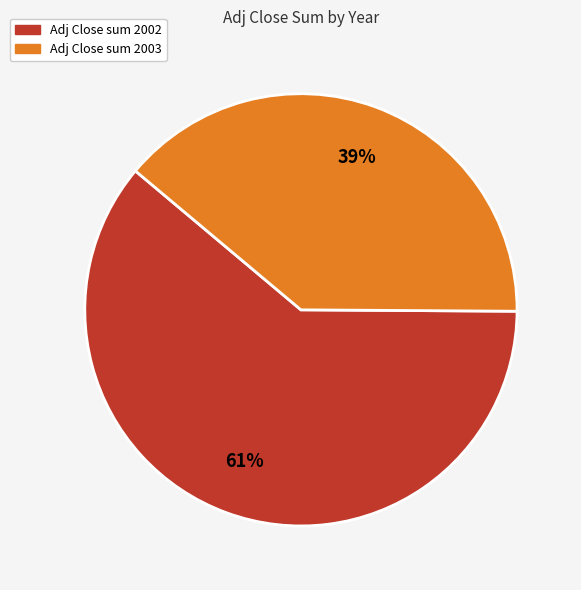

To the nearest percent, what is the average slice percentage?

50%